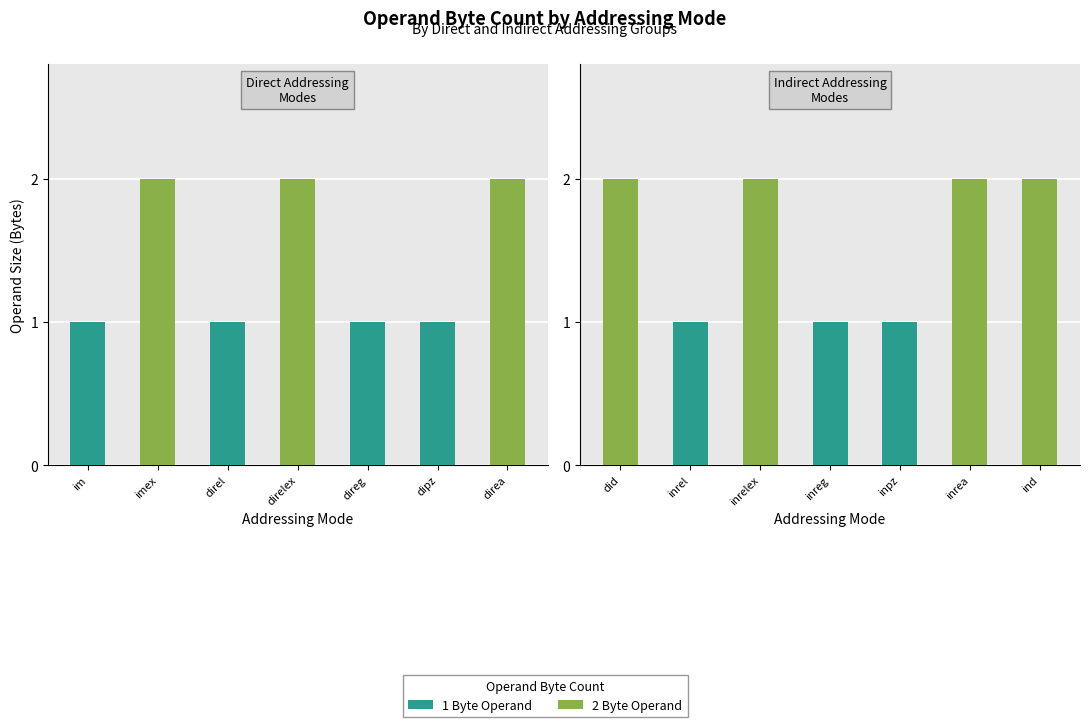

What is the difference between the maximum and minimum values?

1